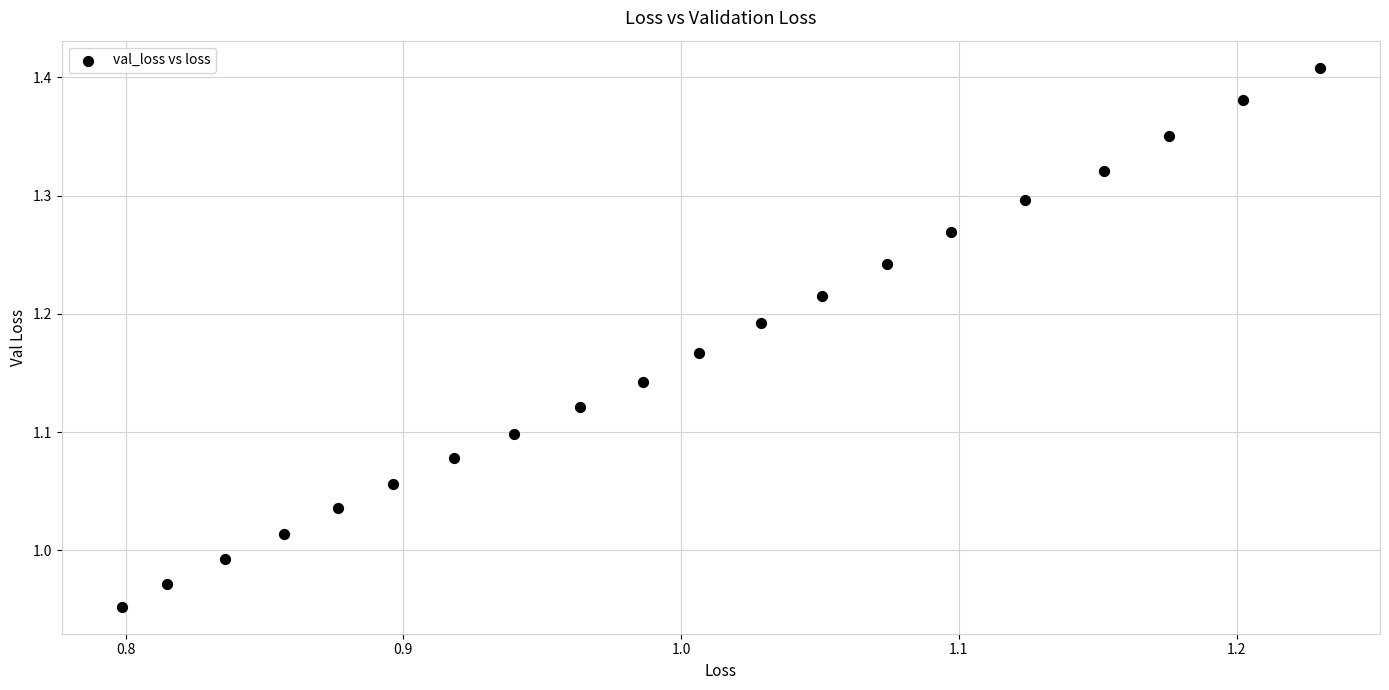

What is the range of Y values (max minus min)?

0.5